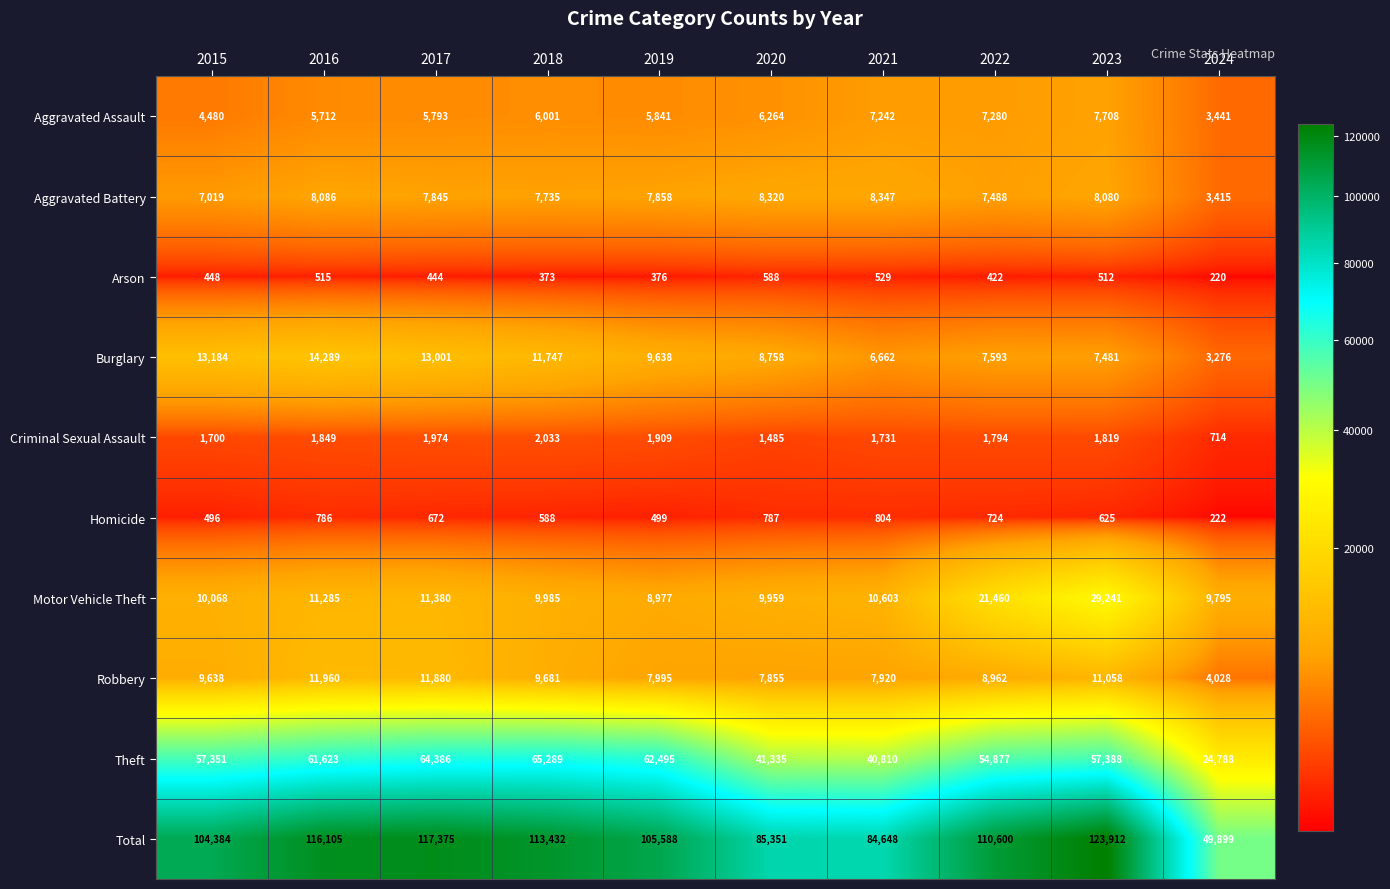

Which series changed the most between 2019 and 2024?

Total